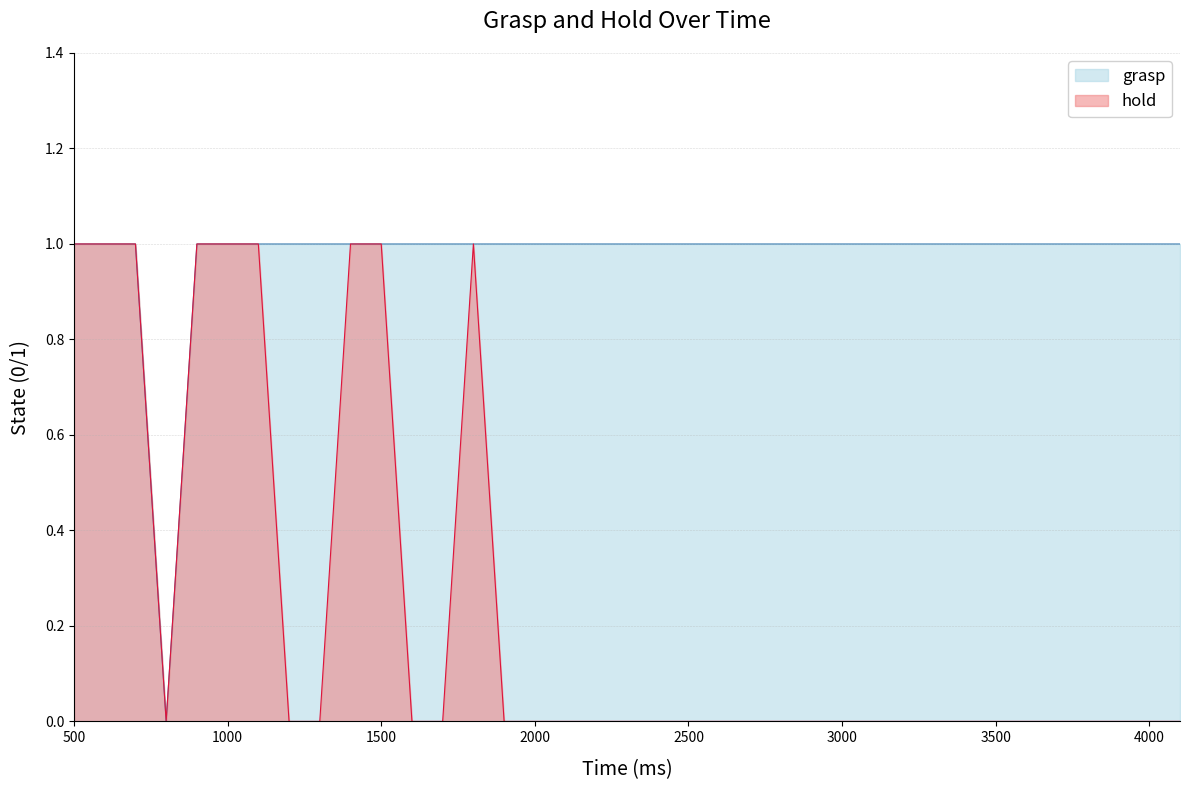

Rank the series at 3200 from lowest to highest value.

hold, grasp